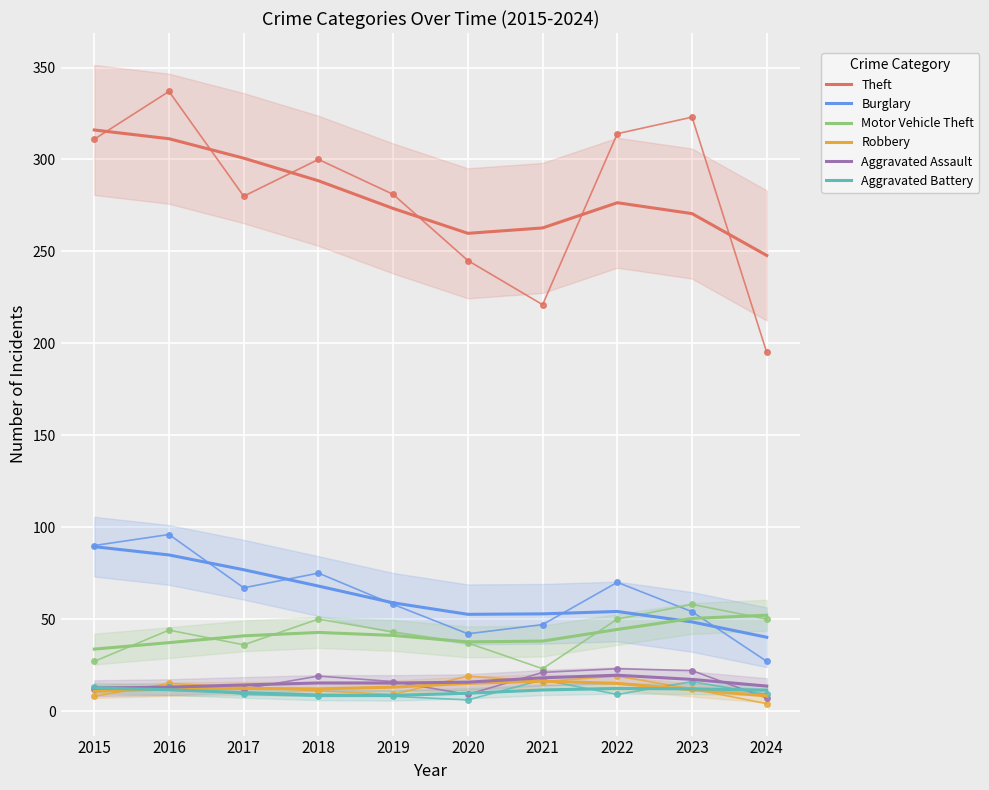

What is the difference between the maximum and minimum values in the Motor Vehicle Theft series?

18.4